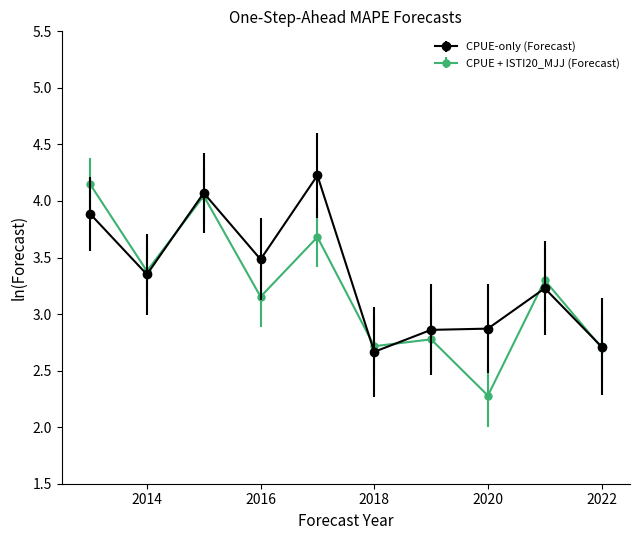

Which series has the widest spread of values?

CPUE + ISTI20_MJJ (Forecast)